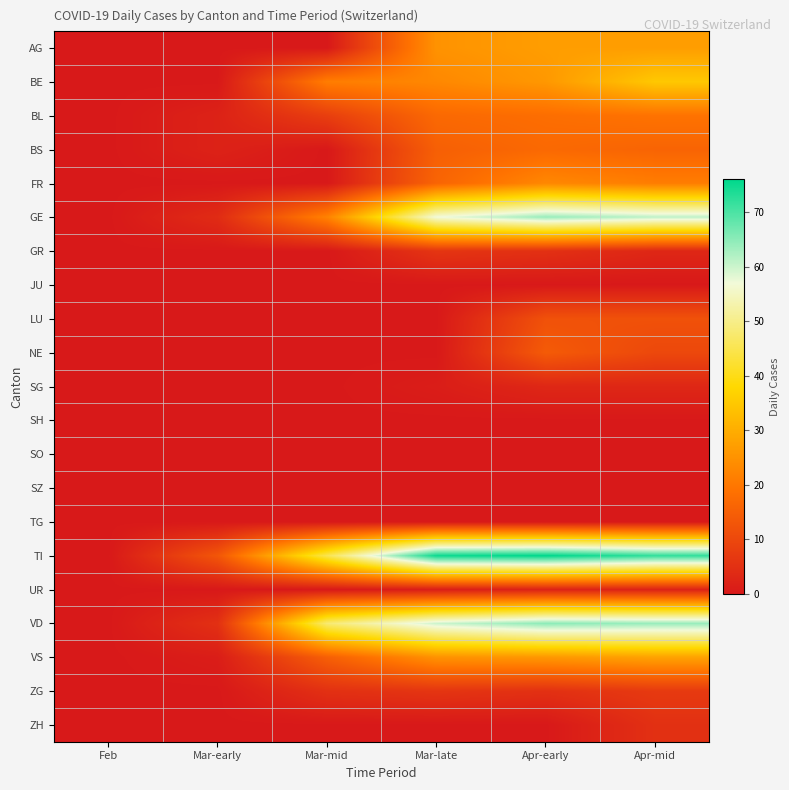

At which category is the sum across all series the highest?

Apr-mid